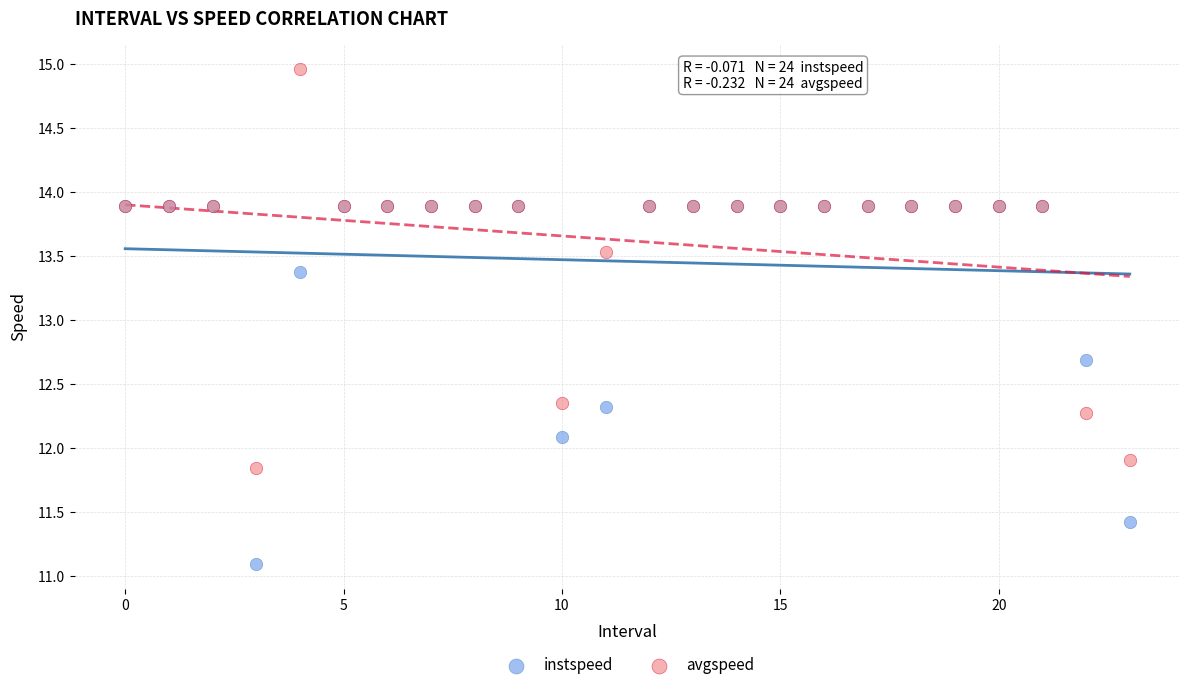

In the avgspeed series, what Y value is closest to 13?

13.5